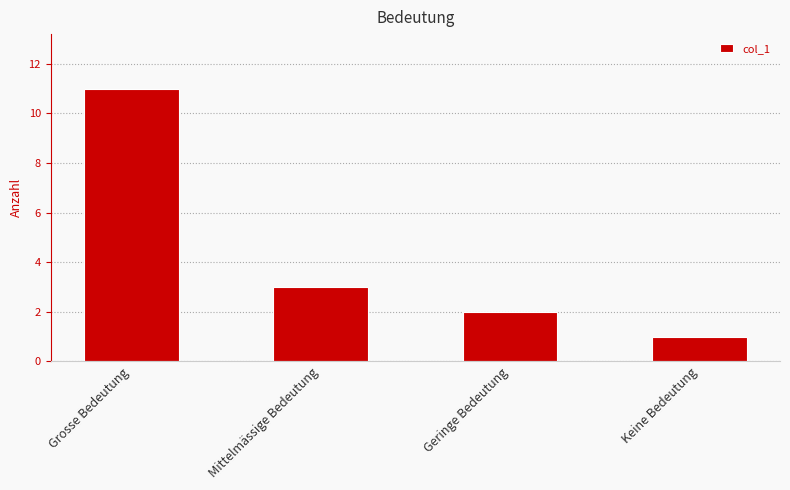

How many data points are less than 3?

2